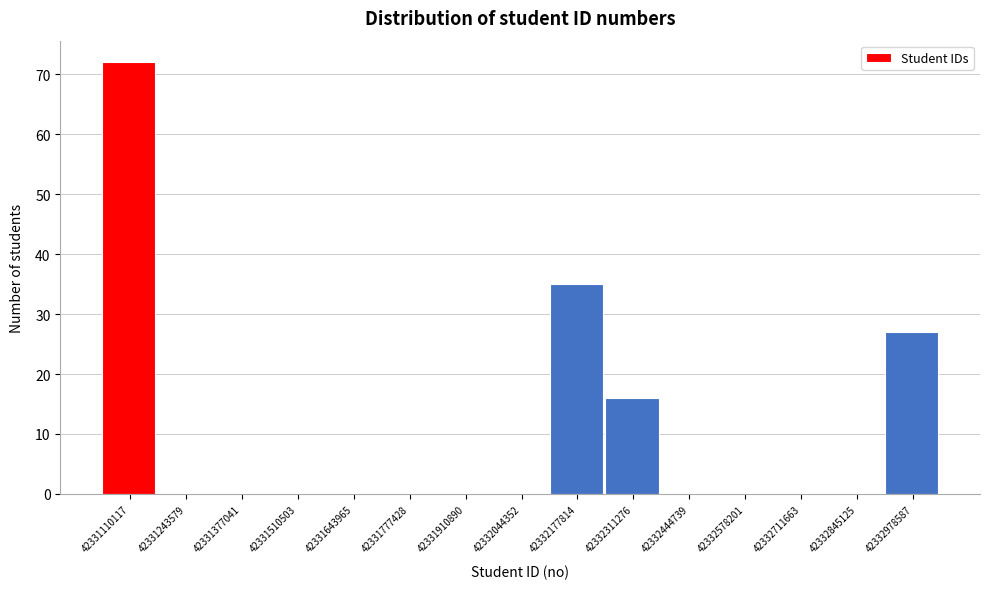

Reading left to right, extract all data points from this chart.

42331110117=72	42331243579=0	42331377041=0	42331510503=0	42331643965=0	42331777428=0	42331910890=0	42332044352=0	42332177814=35	42332311276=16	42332444739=0	42332578201=0	42332711663=0	42332845125=0	42332978587=27